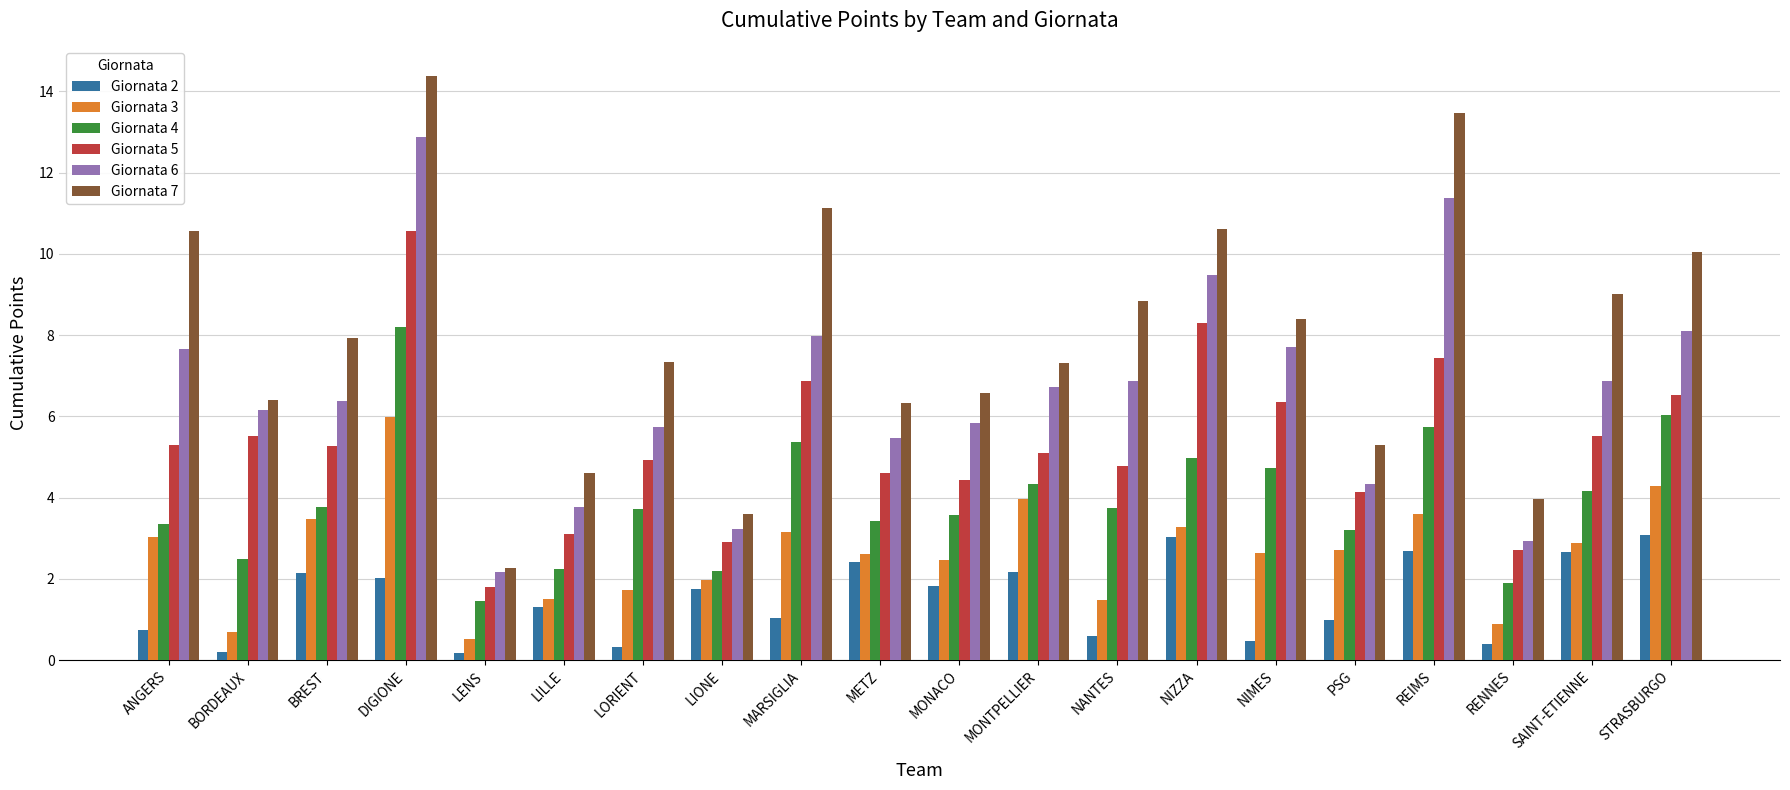

The value of Giornata 7 at NANTES is 8.8. True or false?

True